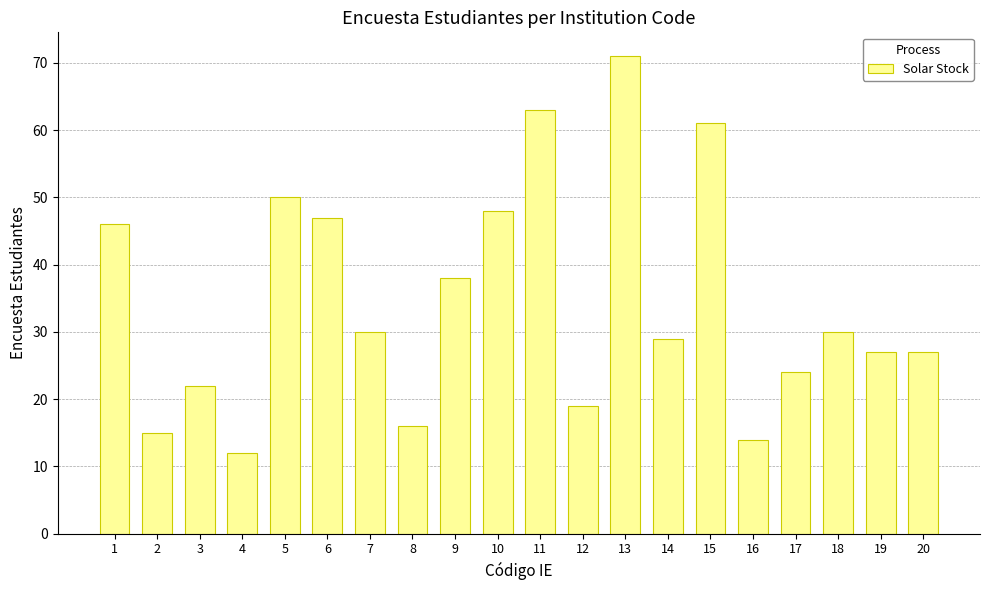

Where is the data nearest to the value 41?

9